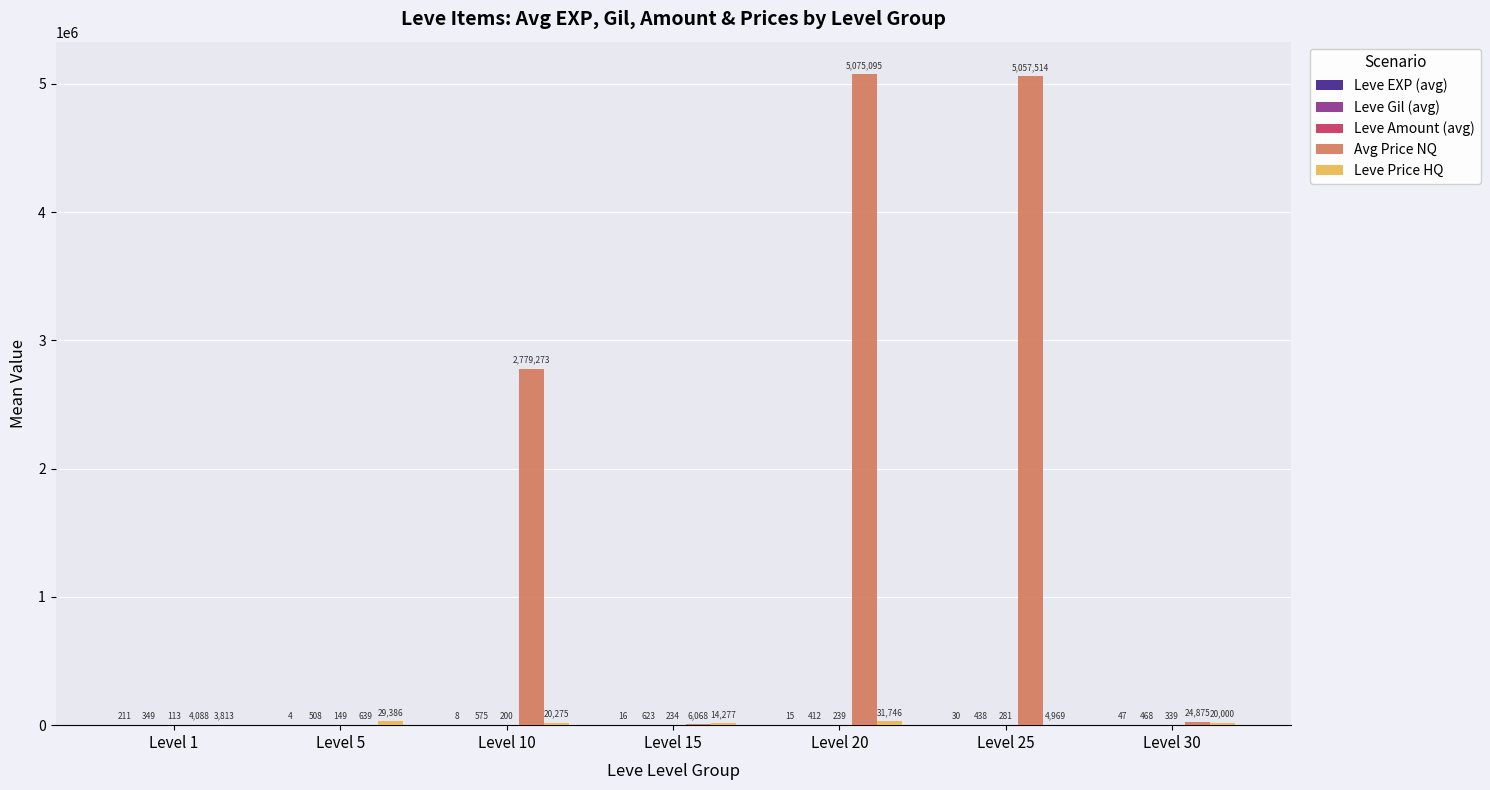

Between Level 5 and Level 30, which series saw the biggest shift?

Avg Price NQ